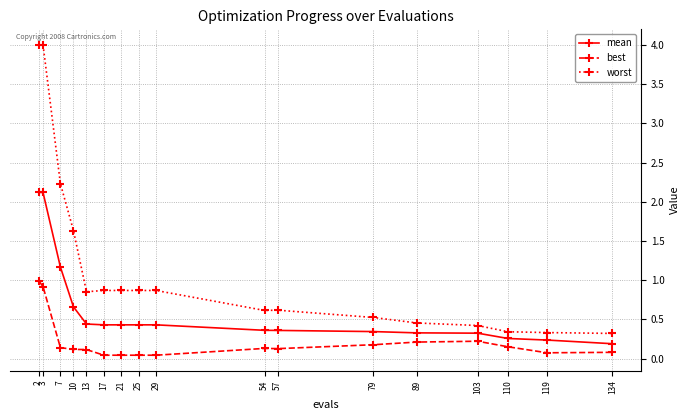

How many lines are shown in the chart?

3